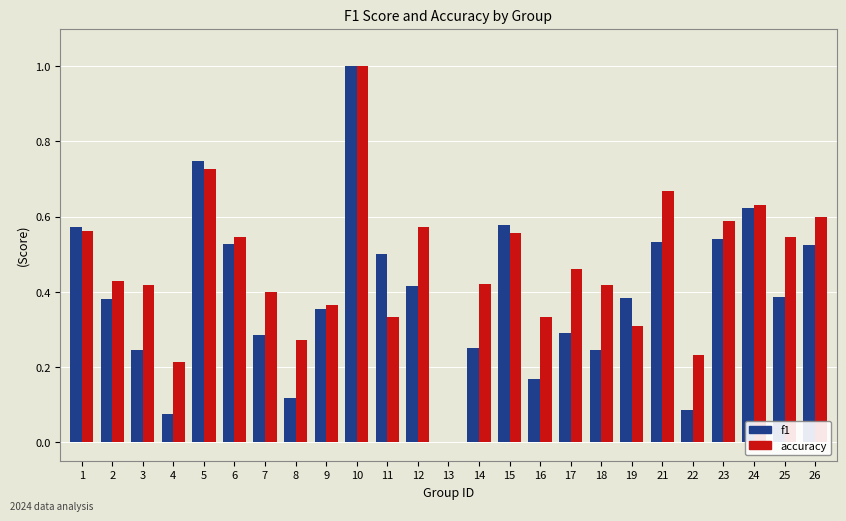

Between 8 and 23, which series saw the biggest shift?

f1